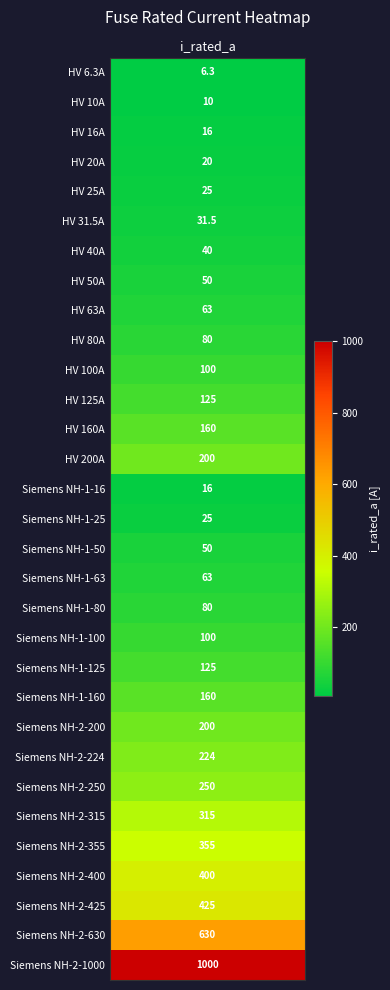

What is the smallest value displayed?

6.3